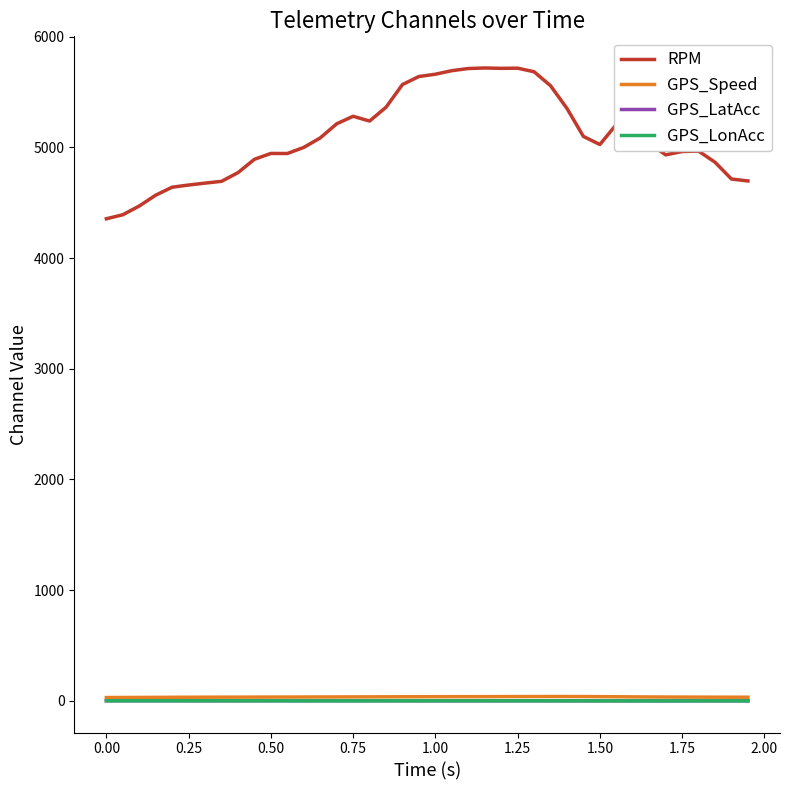

Which series has the largest total across all categories?

RPM